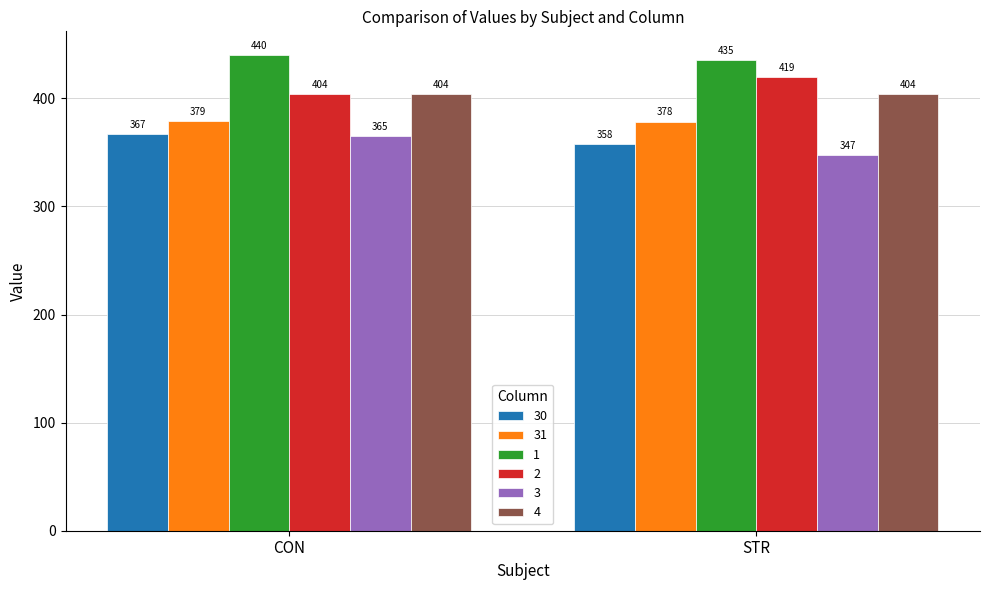

The 4 series shows 546.4 at CON. True or false?

False